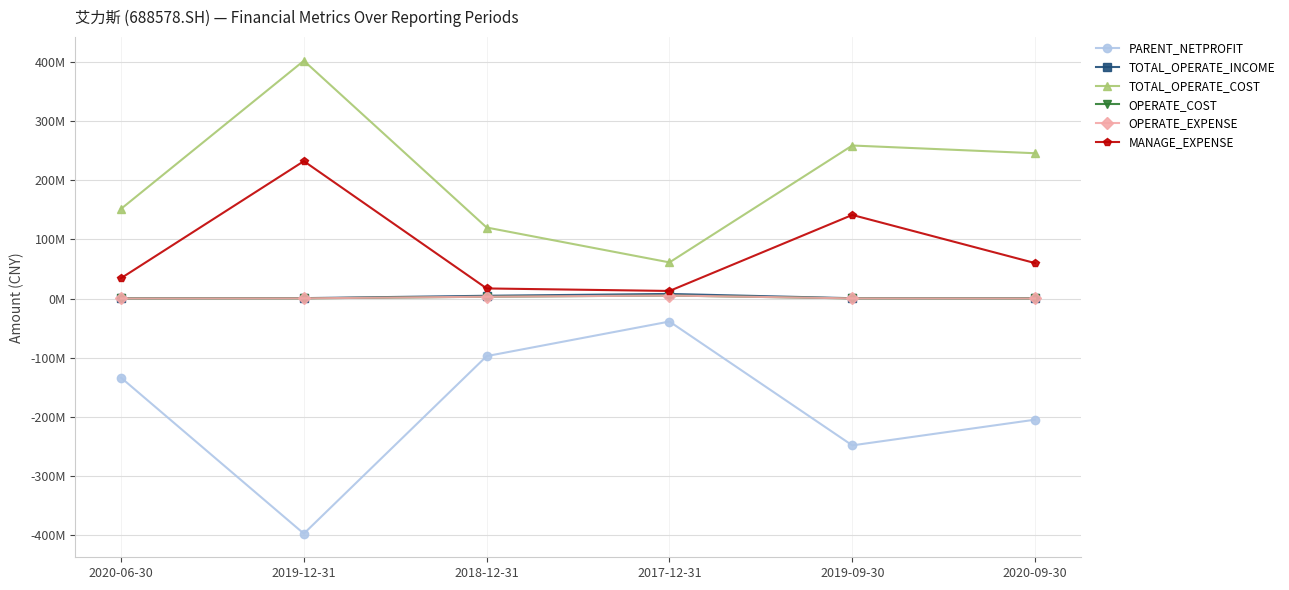

Reading right to left, transcribe all the data shown in this chart.

PARENT_NETPROFIT: -204843004.4	-248307021.9	-38933804.2	-97393809.3	-397502494.1	-133843569.8
TOTAL_OPERATE_INCOME: 412476.0	475856.5	7727000.7	4619965.8	629723.7	325497.2
TOTAL_OPERATE_COST: 245576890.8	258641705.8	61044116.4	120007204.9	401933982.7	151547025.4
OPERATE_COST: 121068.1	198629.4	5063944.1	3005685.7	270433.8	79700.1
OPERATE_EXPENSE: 121068.1	198629.4	5063944.1	3005685.7	270433.8	79700.1
MANAGE_EXPENSE: 59859977.8	141268454.1	12763133.3	17012138.9	232215382.0	34371227.4